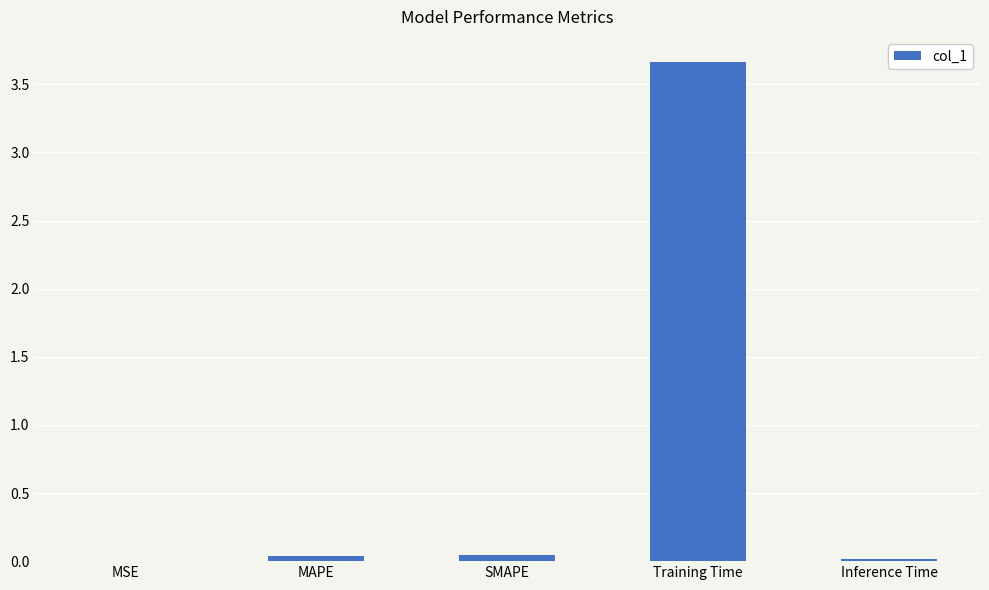

Which category has the highest value across all series?

Training Time